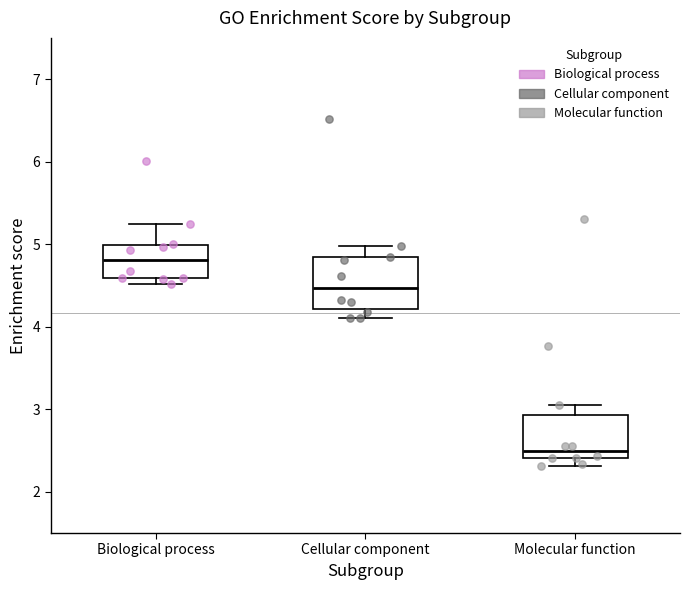

Which box's median line is the lowest?

Molecular function